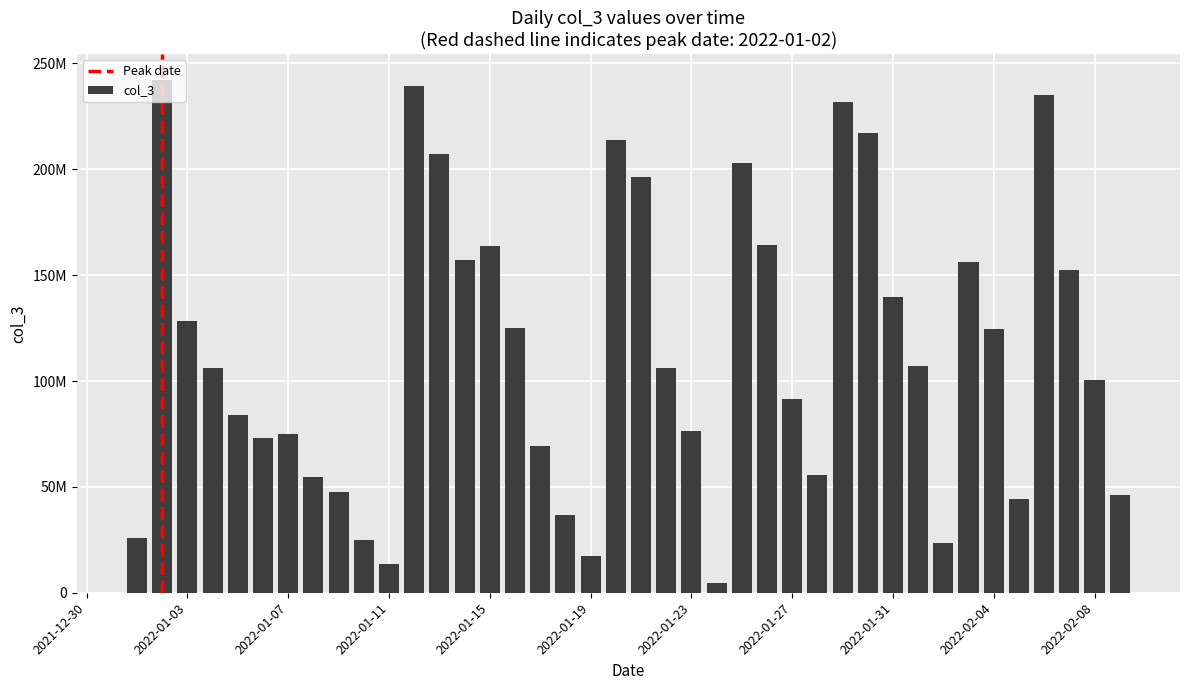

Are the bars horizontal?

No